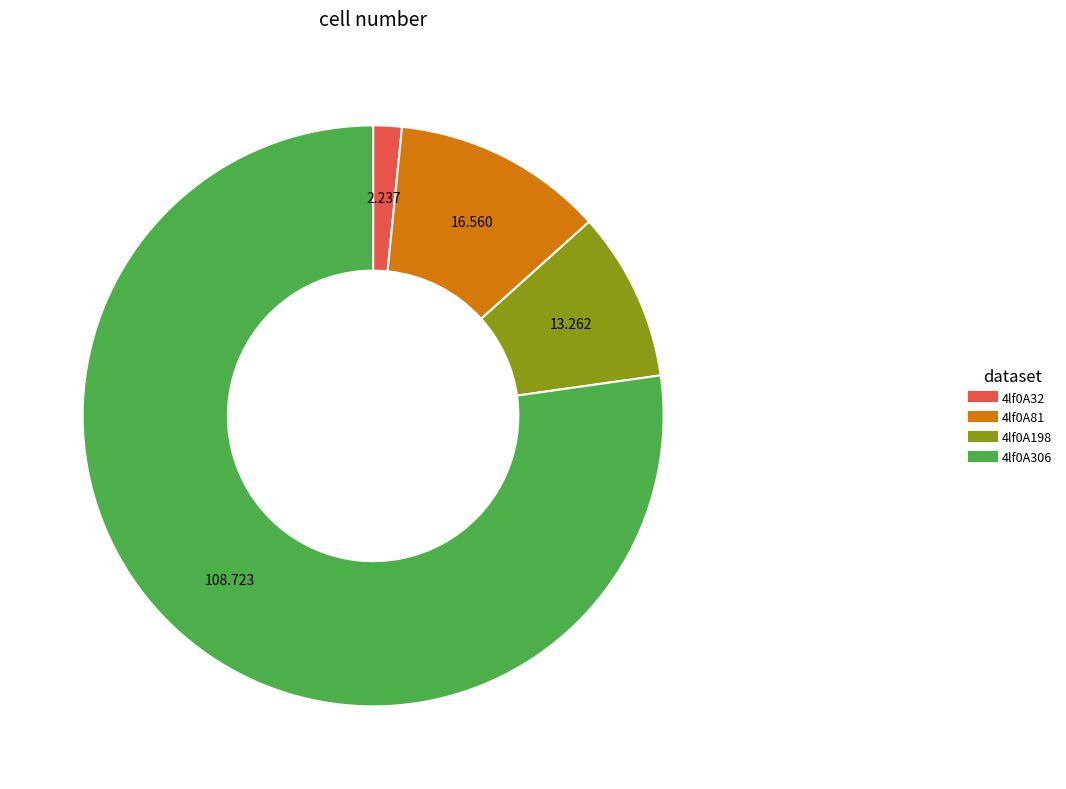

What is the largest slice in the pie chart?

4lf0A306